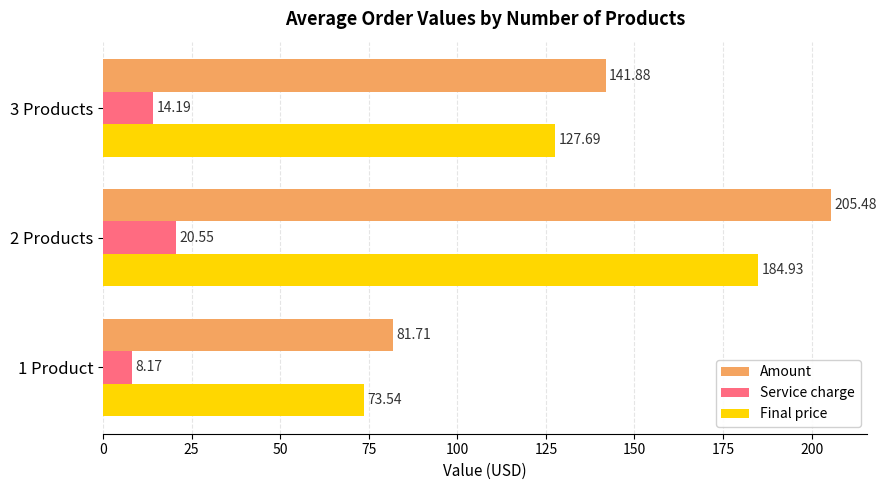

What is the difference between the Final price values at 1 Product and 2 Products?

111.4